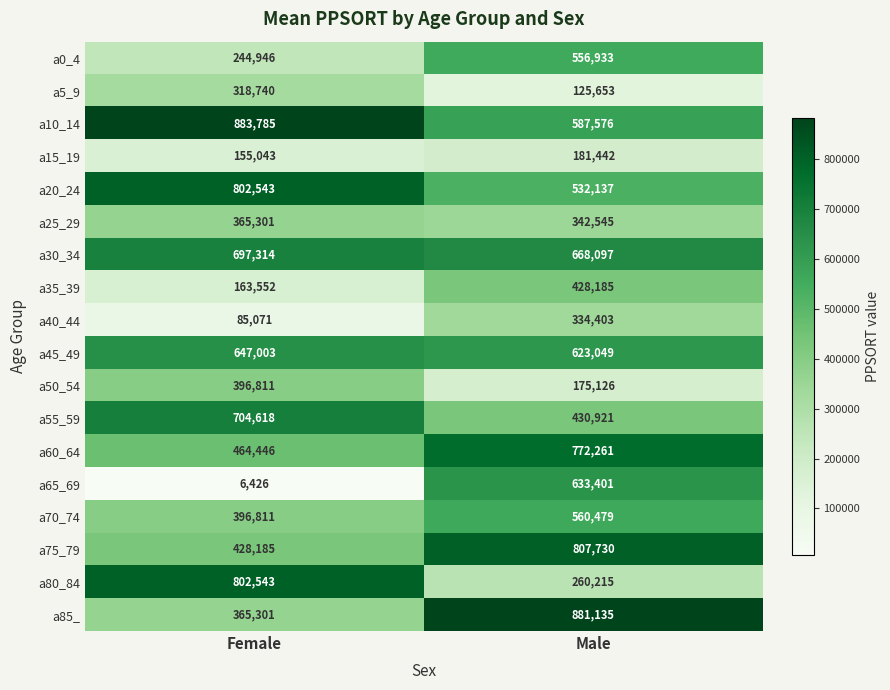

Read the a55_59 value at Female, to the nearest 50.

704600